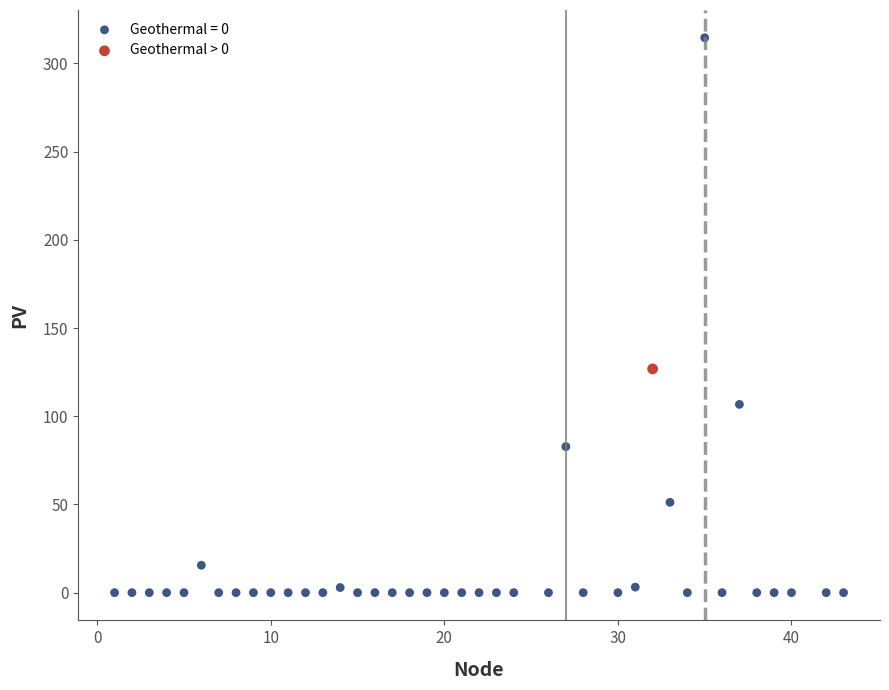

Which series reaches the maximum Y coordinate?

Geothermal = 0